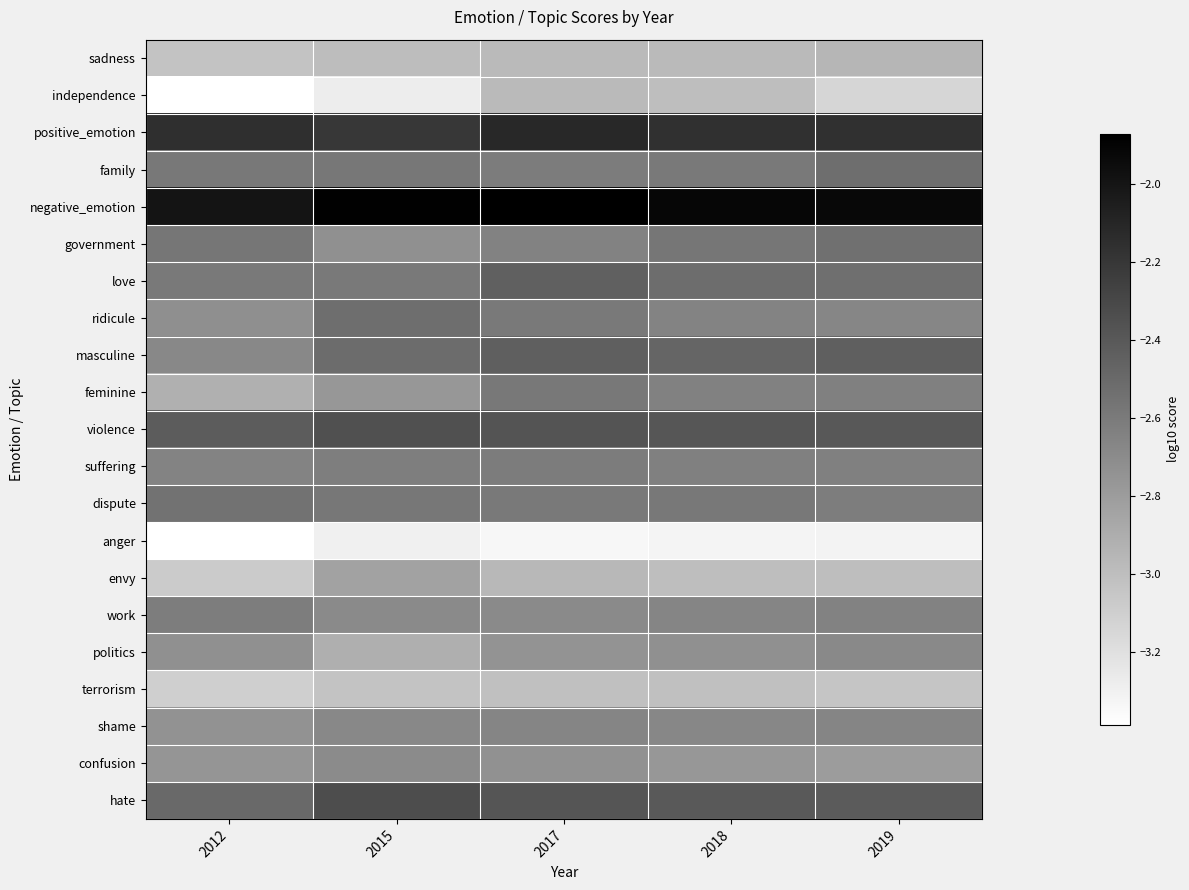

Reading left to right, what are all the values shown in this chart?

sadness: 2012=-3.0	2015=-3.0	2017=-3.0	2018=-3.0	2019=-3.0
independence: 2012=-3.4	2015=-3.3	2017=-3.0	2018=-3.0	2019=-3.1
positive_emotion: 2012=-2.2	2015=-2.2	2017=-2.1	2018=-2.2	2019=-2.2
family: 2012=-2.6	2015=-2.6	2017=-2.6	2018=-2.6	2019=-2.5
negative_emotion: 2012=-2.0	2015=-1.9	2017=-1.9	2018=-1.9	2019=-1.9
government: 2012=-2.6	2015=-2.7	2017=-2.6	2018=-2.6	2019=-2.5
love: 2012=-2.6	2015=-2.6	2017=-2.4	2018=-2.5	2019=-2.5
ridicule: 2012=-2.7	2015=-2.5	2017=-2.6	2018=-2.7	2019=-2.7
masculine: 2012=-2.7	2015=-2.5	2017=-2.4	2018=-2.5	2019=-2.4
feminine: 2012=-2.9	2015=-2.8	2017=-2.6	2018=-2.6	2019=-2.6
violence: 2012=-2.4	2015=-2.4	2017=-2.4	2018=-2.4	2019=-2.4
suffering: 2012=-2.7	2015=-2.6	2017=-2.6	2018=-2.6	2019=-2.6
dispute: 2012=-2.6	2015=-2.6	2017=-2.6	2018=-2.6	2019=-2.6
anger: 2012=-3.4	2015=-3.3	2017=-3.3	2018=-3.3	2019=-3.3
envy: 2012=-3.1	2015=-2.8	2017=-3.0	2018=-3.0	2019=-3.0
work: 2012=-2.6	2015=-2.7	2017=-2.7	2018=-2.7	2019=-2.6
politics: 2012=-2.7	2015=-2.9	2017=-2.8	2018=-2.7	2019=-2.7
terrorism: 2012=-3.1	2015=-3.0	2017=-3.0	2018=-3.0	2019=-3.0
shame: 2012=-2.7	2015=-2.7	2017=-2.7	2018=-2.7	2019=-2.7
confusion: 2012=-2.8	2015=-2.7	2017=-2.7	2018=-2.8	2019=-2.8
hate: 2012=-2.5	2015=-2.3	2017=-2.4	2018=-2.4	2019=-2.4